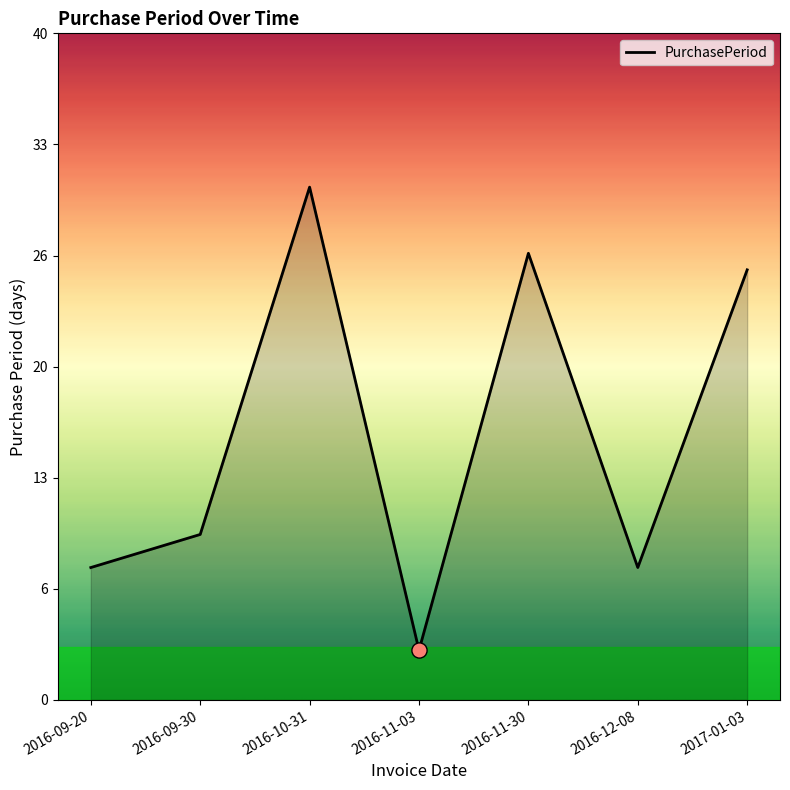

Is this an area chart (filled region under the line)?

Yes